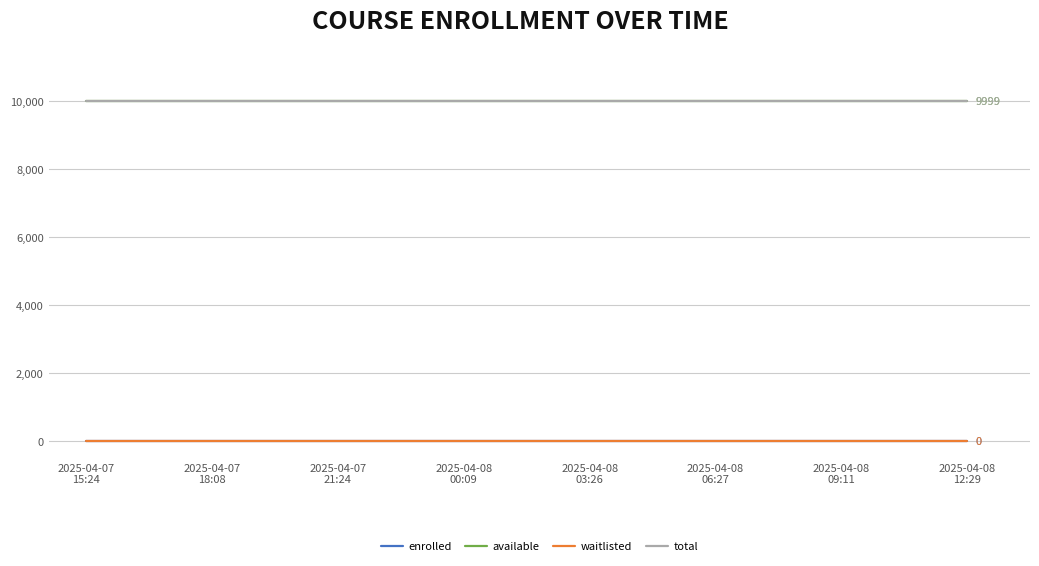

What is the average value of the available series?

9999